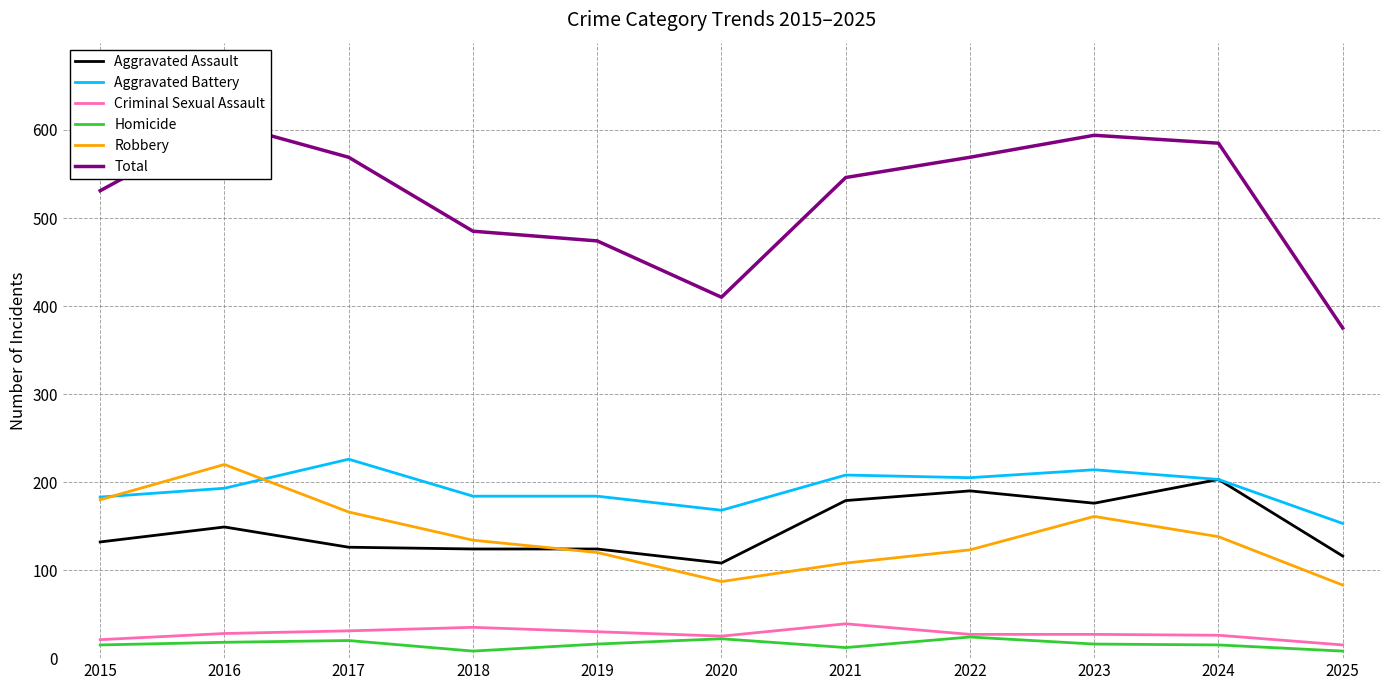

Which has a higher value, 2023 or 2020?

2023